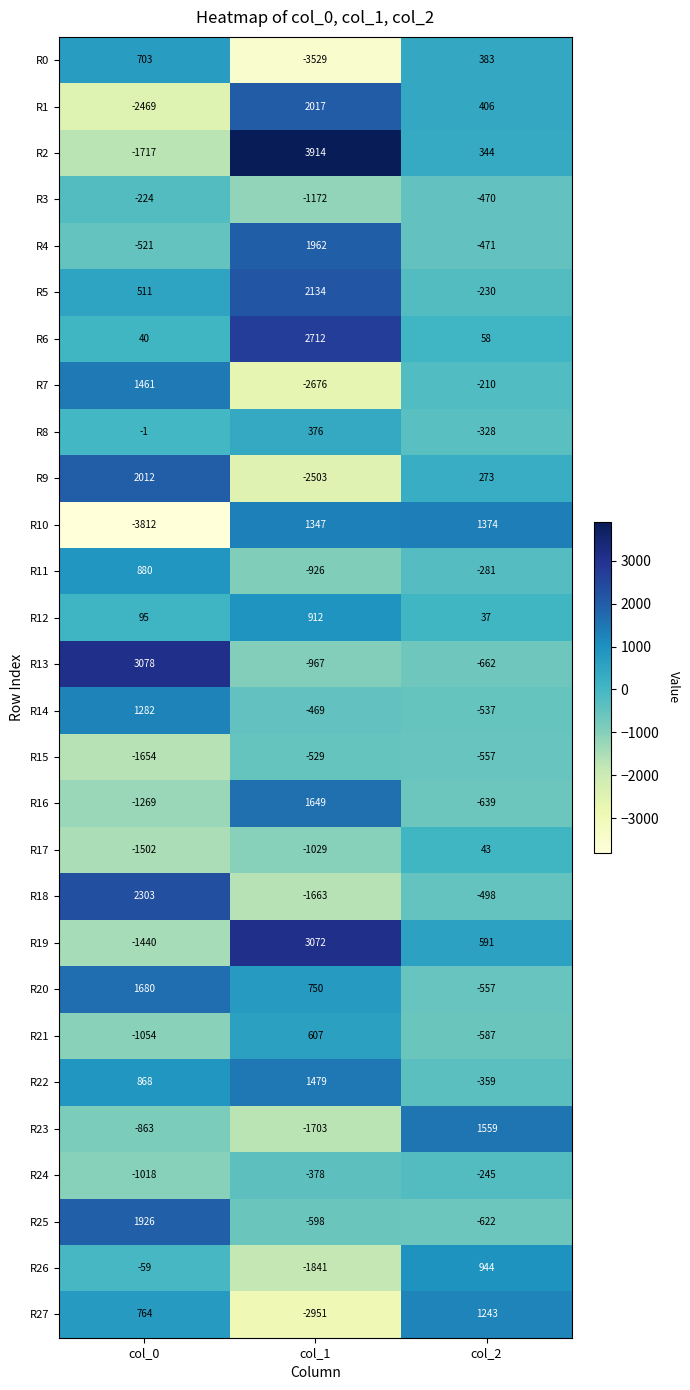

Is the value of R5 at col_2 greater than the value of R18 at col_0?

No